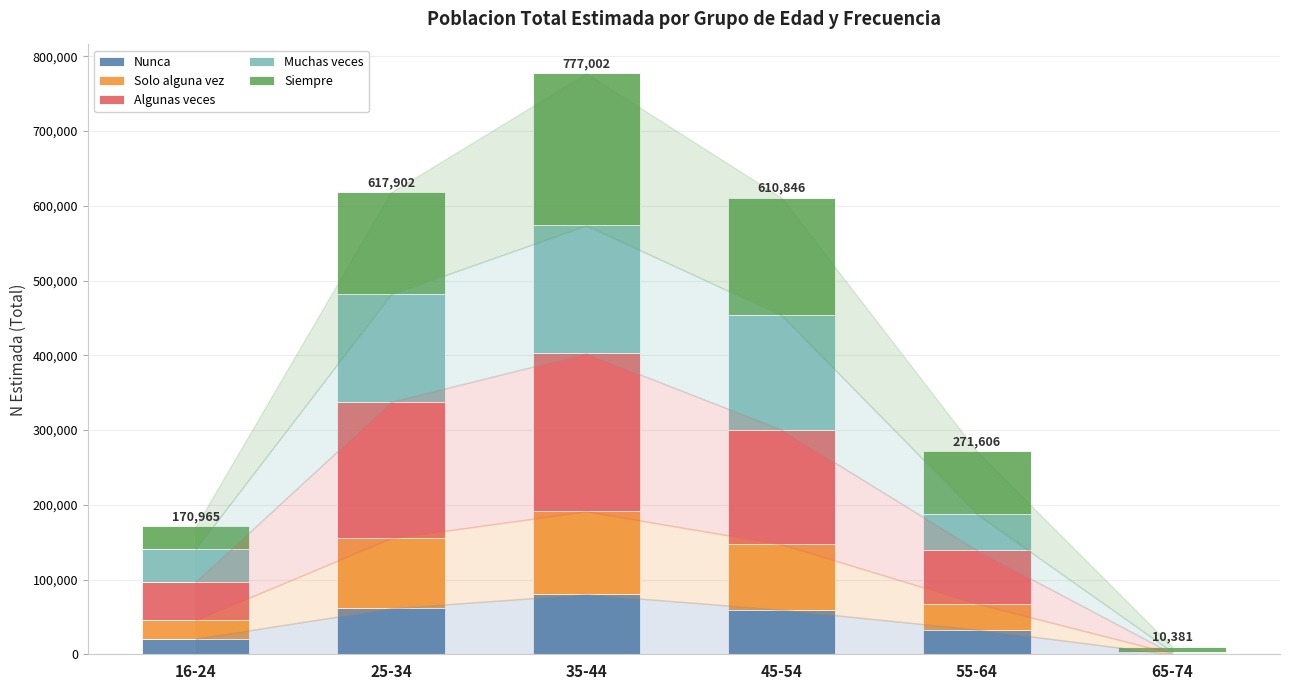

At which category is the sum across all series the highest?

35-44